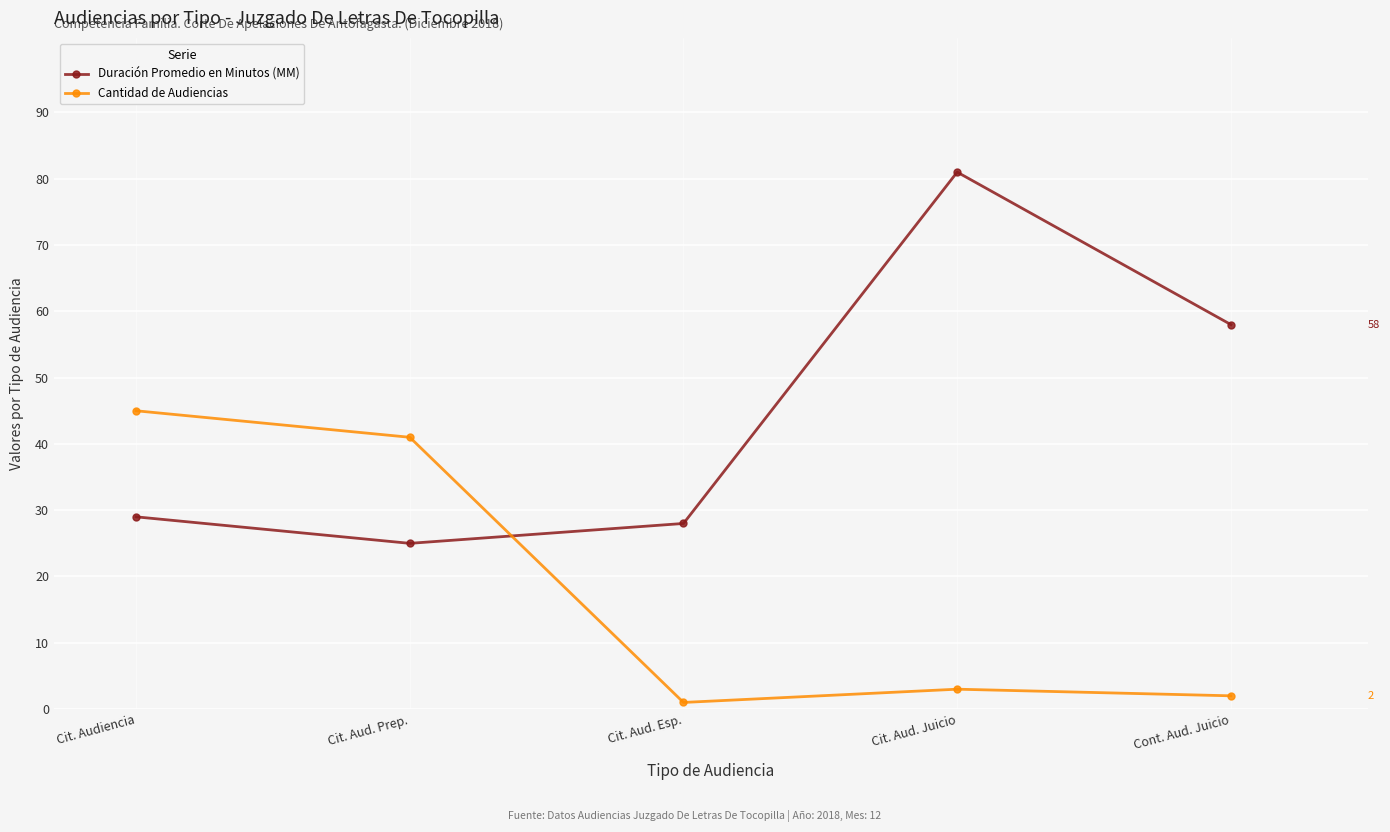

What are all the series names shown in the legend?

Duración Promedio en Minutos (MM), Cantidad de Audiencias